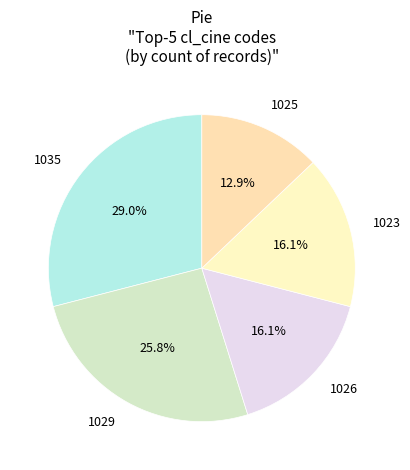

To the nearest percent, what percentage of the pie is 1023?

16%